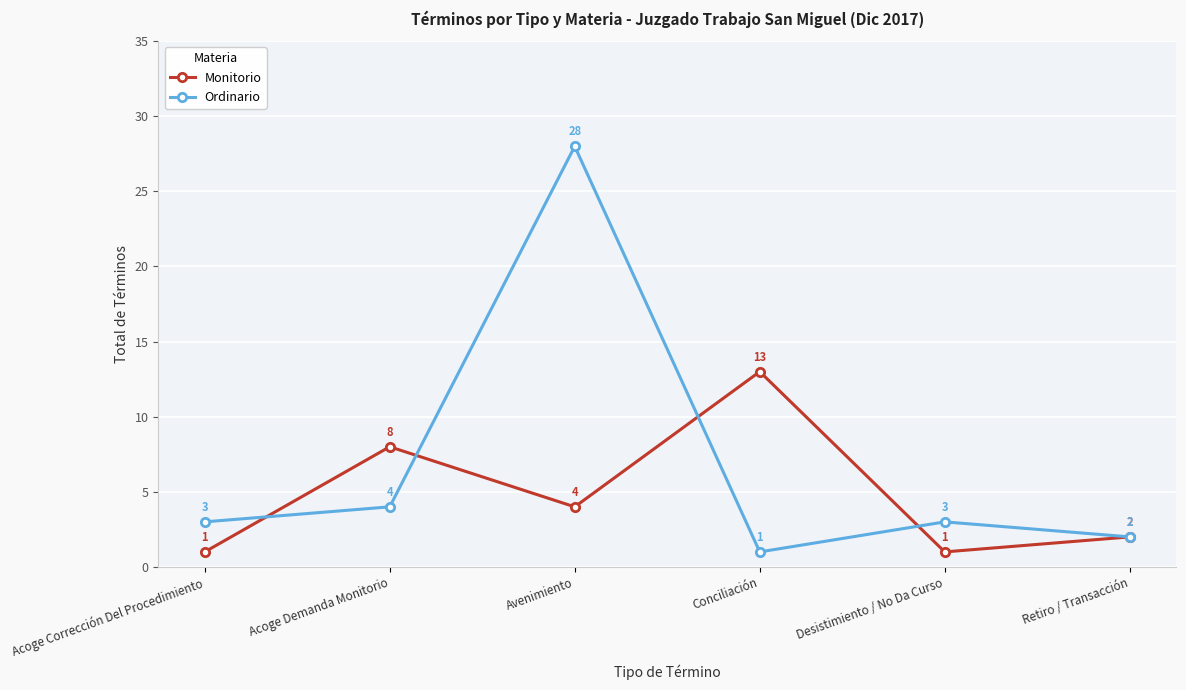

At which category does Ordinario reach its first local peak?

Avenimiento